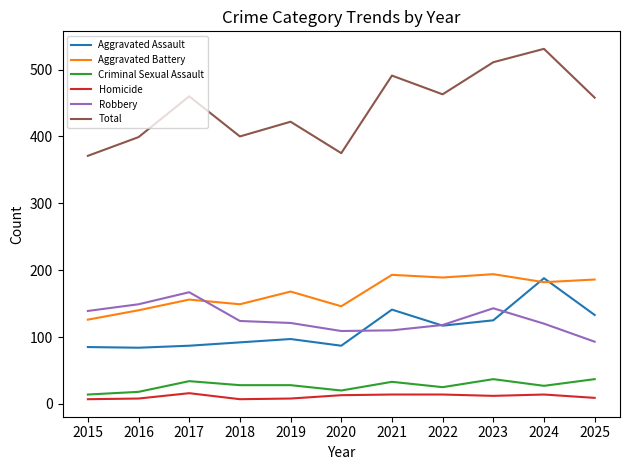

Is it true that Homicide equals 8 at 2019?

True